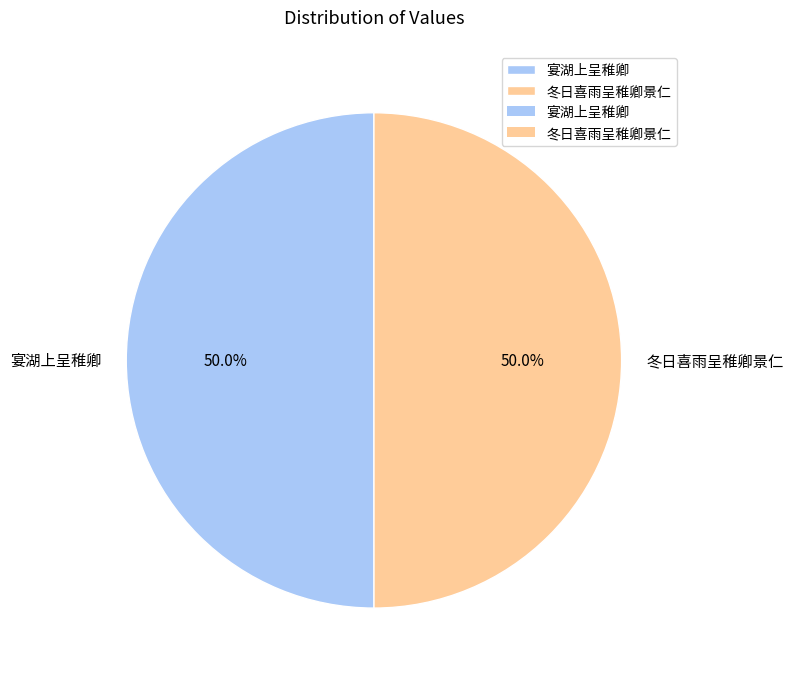

What percentage do 冬日喜雨呈稚卿景仁 and 宴湖上呈稚卿 together represent?

100.0%